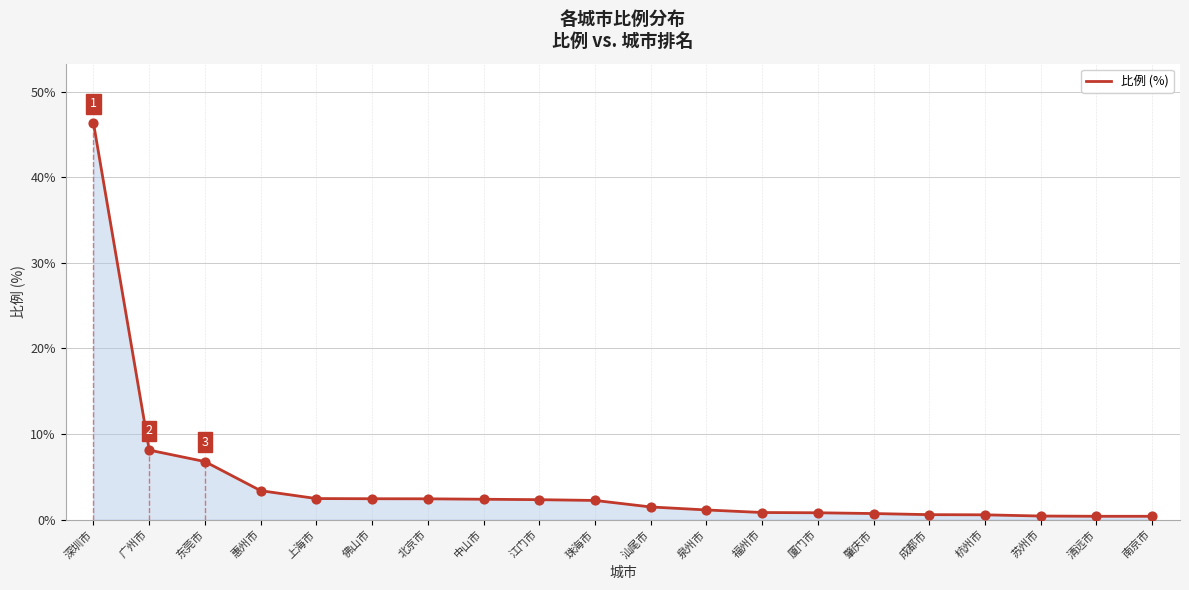

Approximately how many times larger is the value at 广州市 compared to 上海市?

3.3